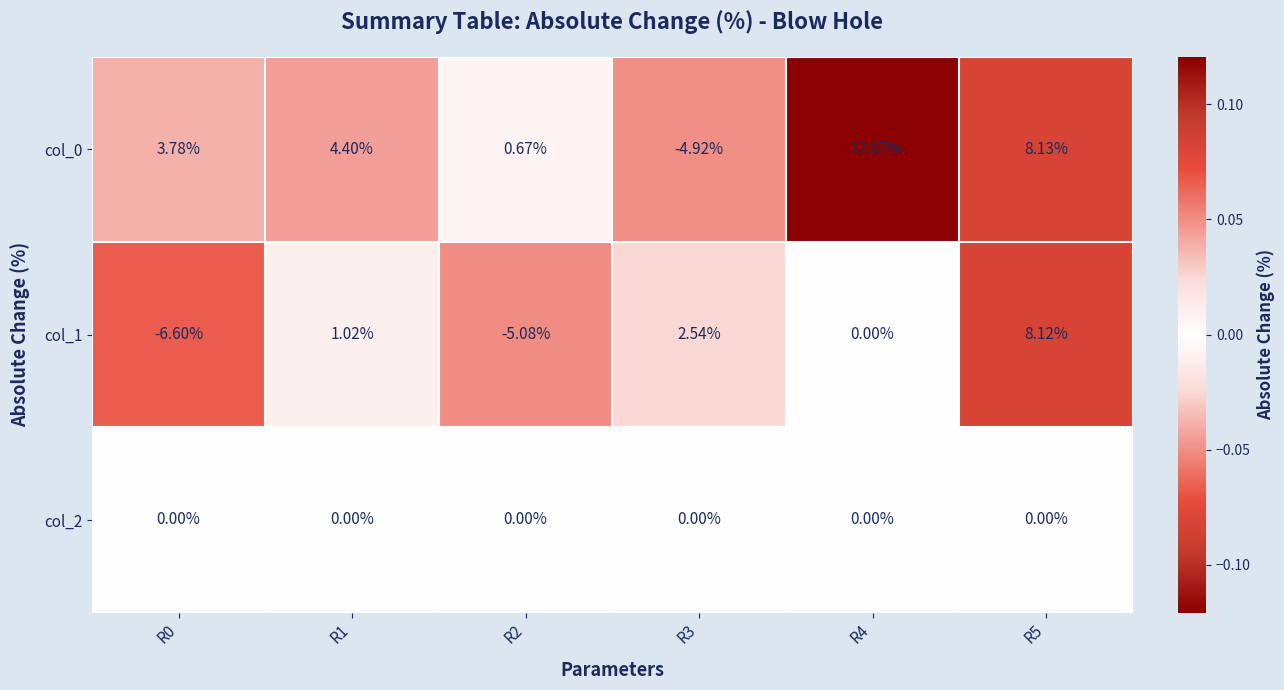

Is the value of col_1 at R1 greater than the value of col_0 at R5?

No